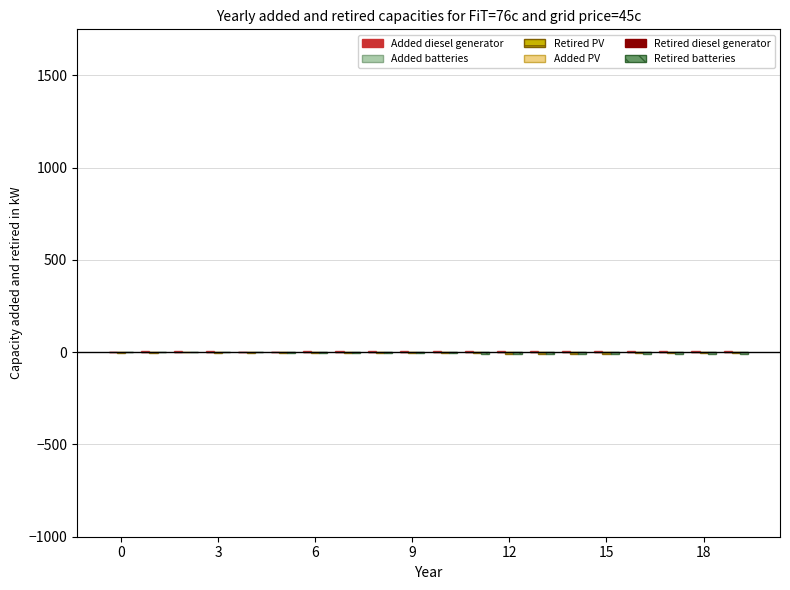

What is the label of the 11th bar from the right?

9